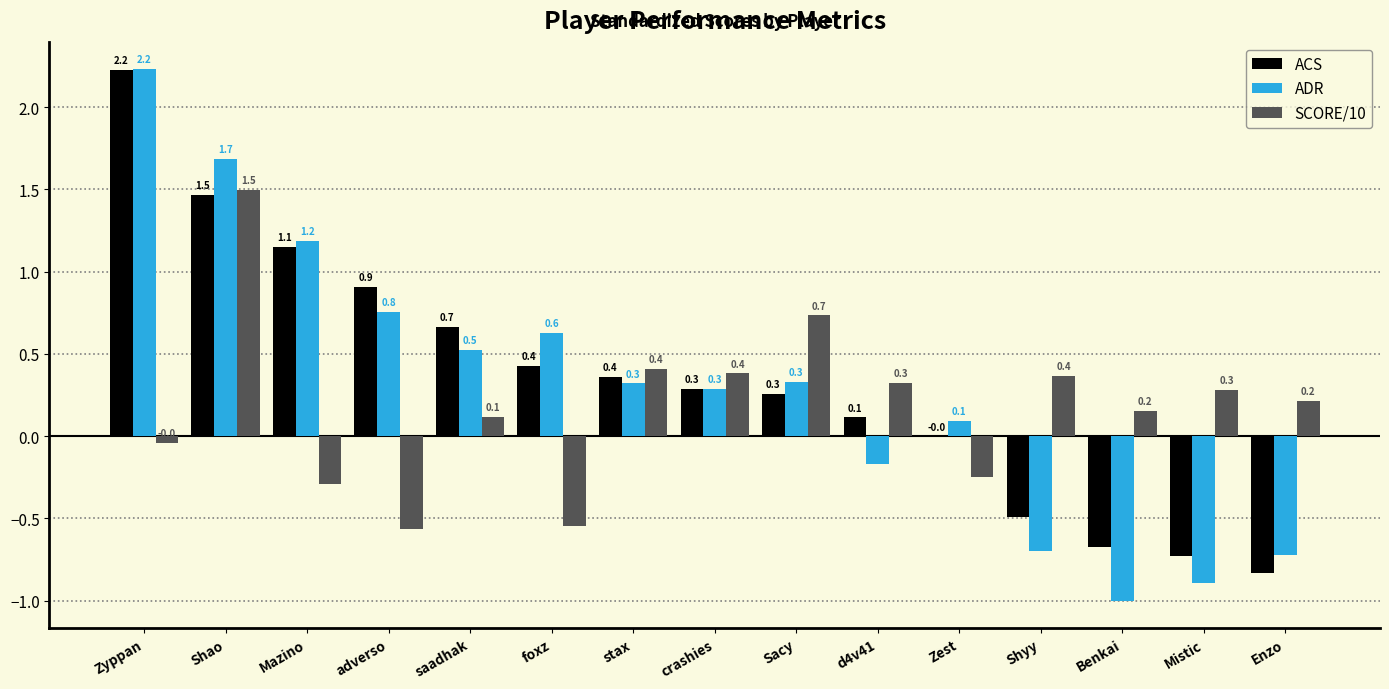

What is the sum of the ADR values at Zest and Shao?

1.8